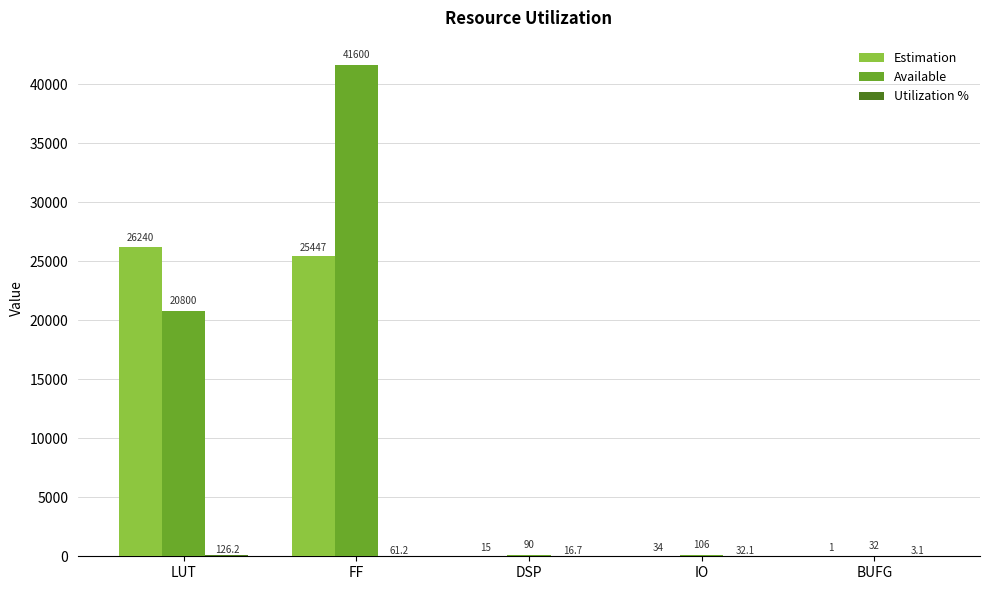

What value does the Available series have at IO?

106.0